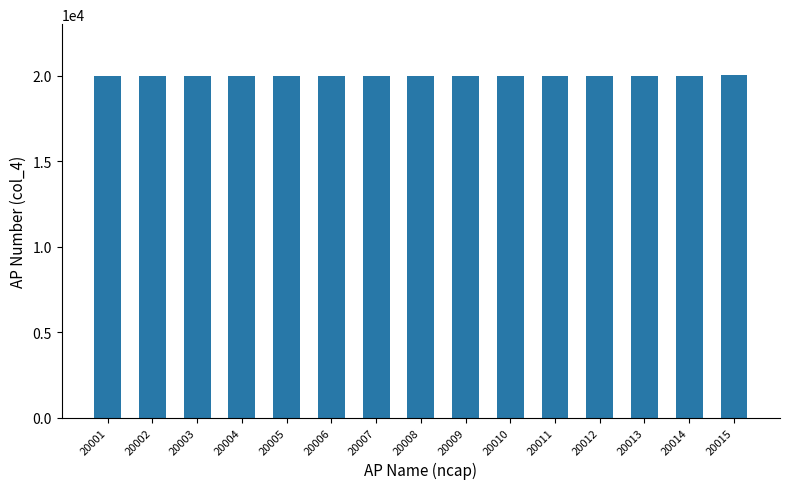

Approximately how many times larger is the value at 20010 compared to 20004?

1.0